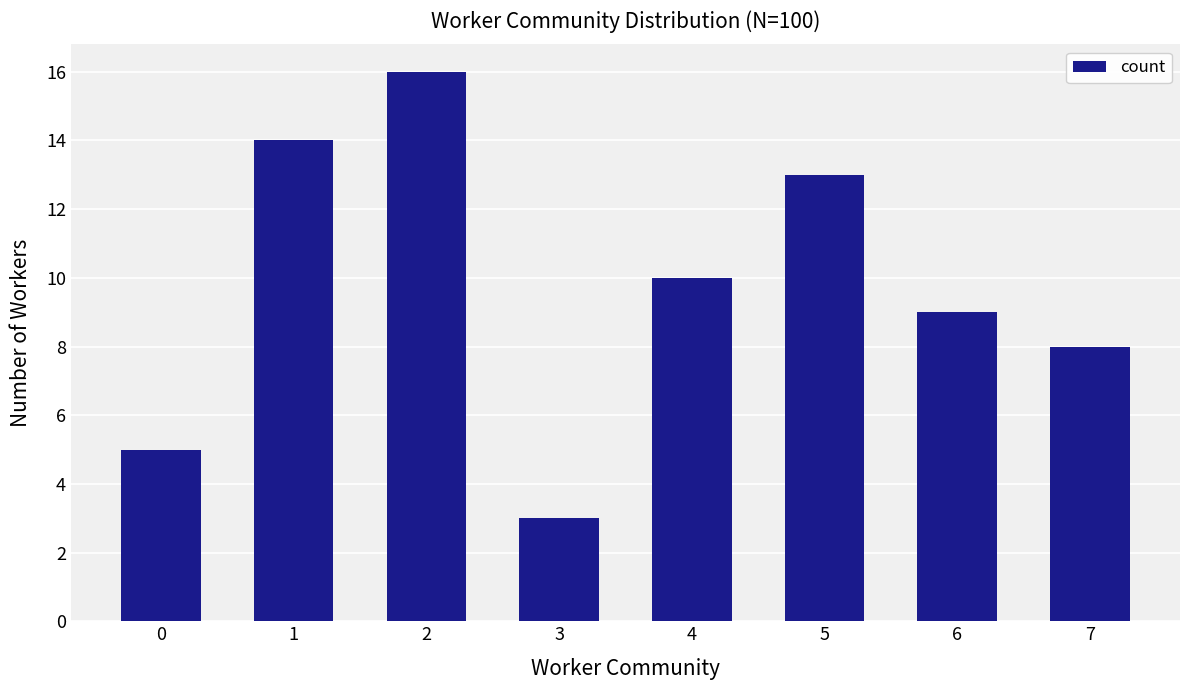

How many bars are there in total?

8